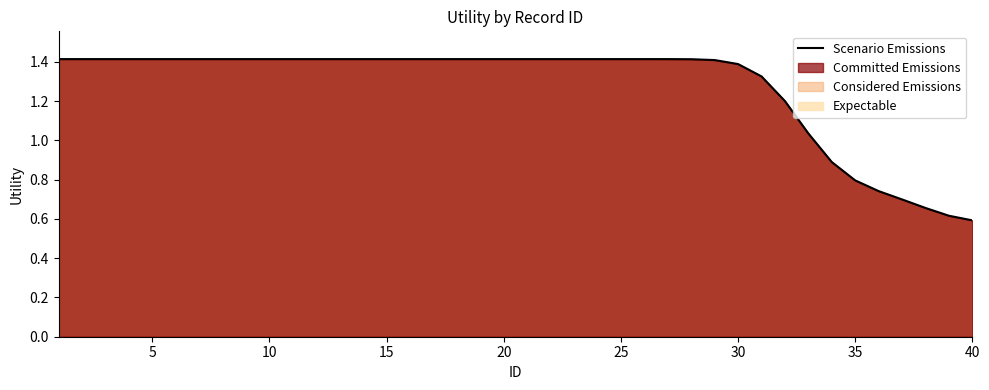

What is the maximum value shown in the chart?

1.4